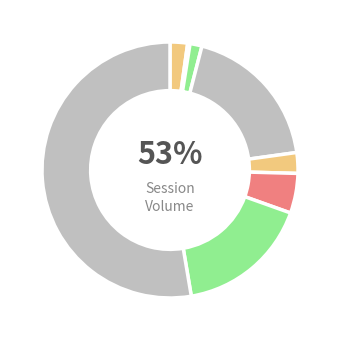

Which category has the smallest portion of the pie?

2012-07-09